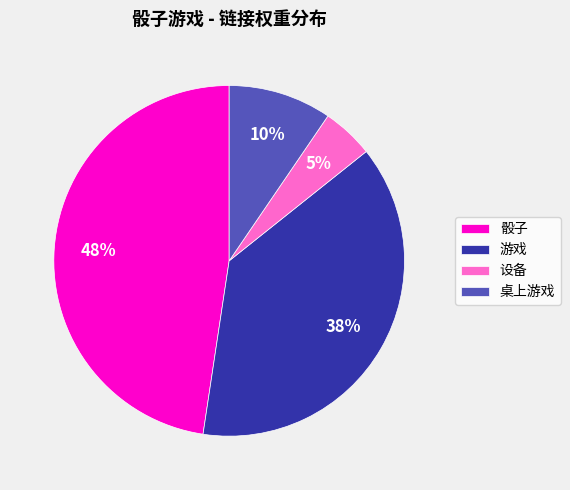

True or false: 游戏 accounts for 38% of the total.

True